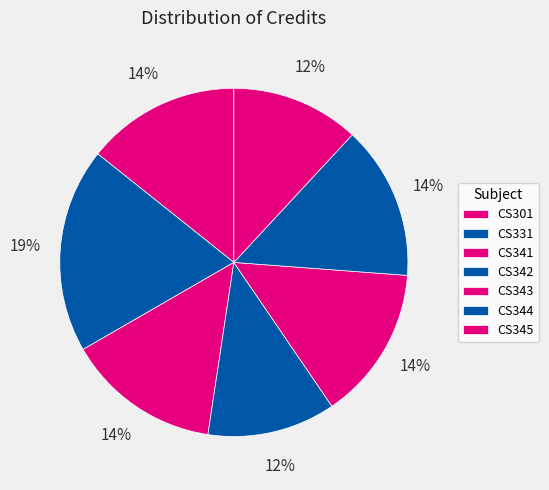

How many slices are in this pie chart?

7